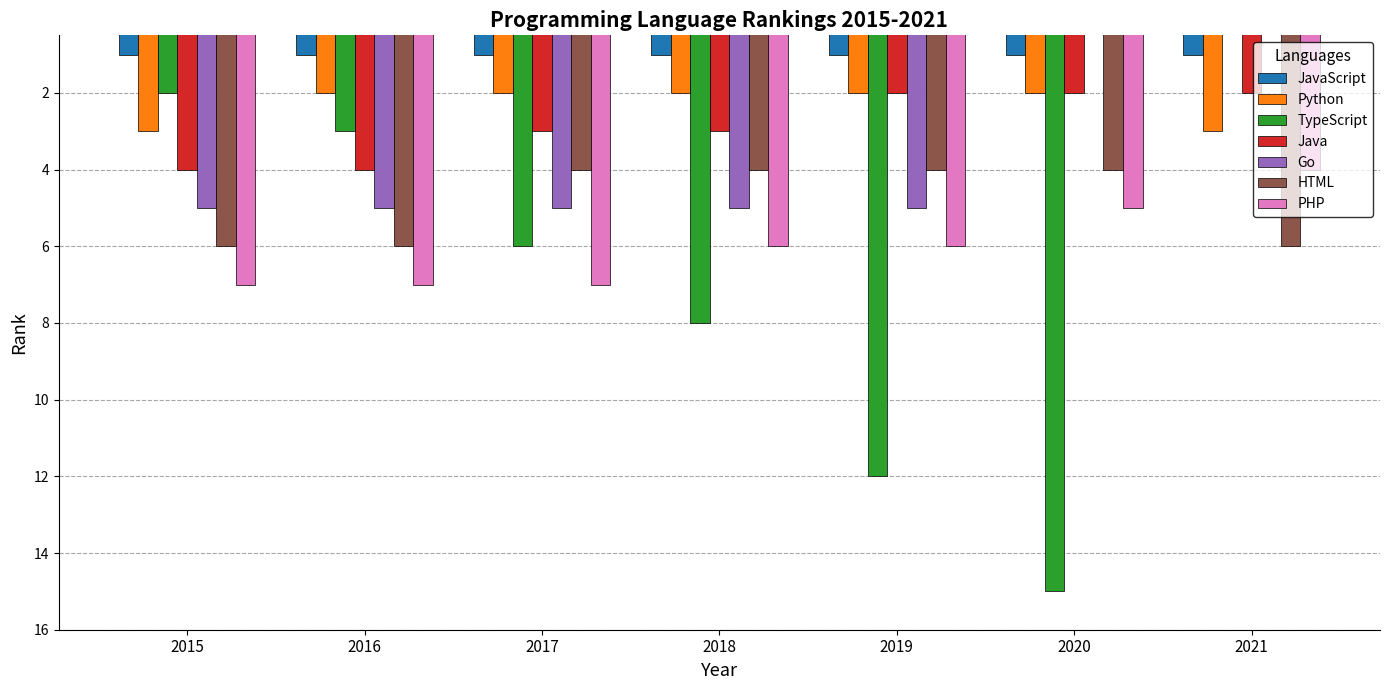

At which category is the sum across all series the highest?

2019